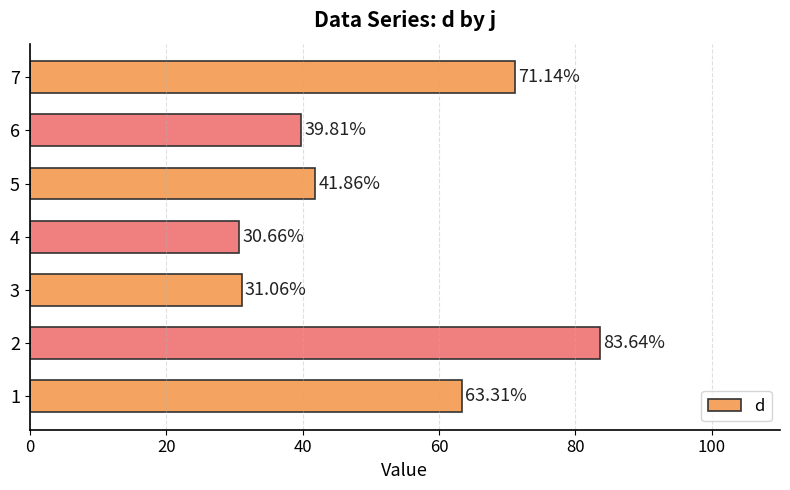

Rank the categories by value from highest to lowest.

2, 7, 1, 5, 6, 3, 4